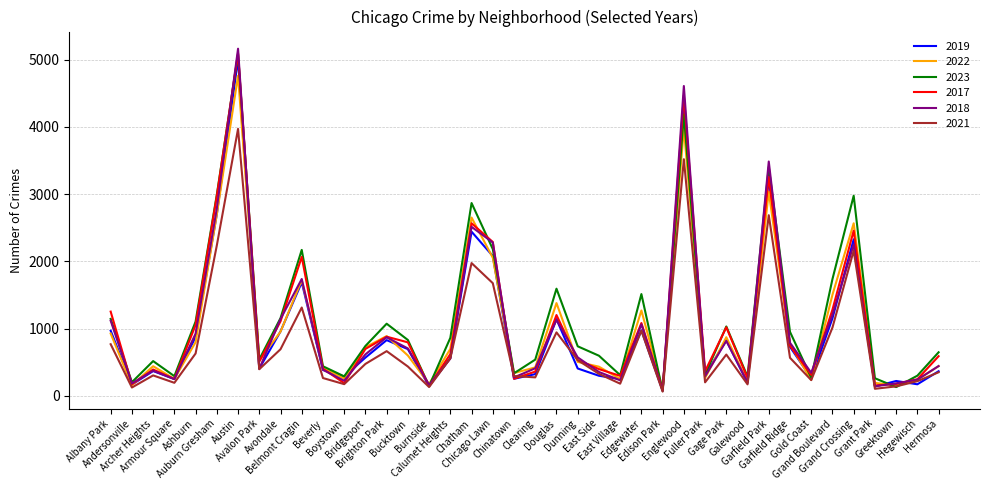

What is the maximum value shown in the chart?

5163